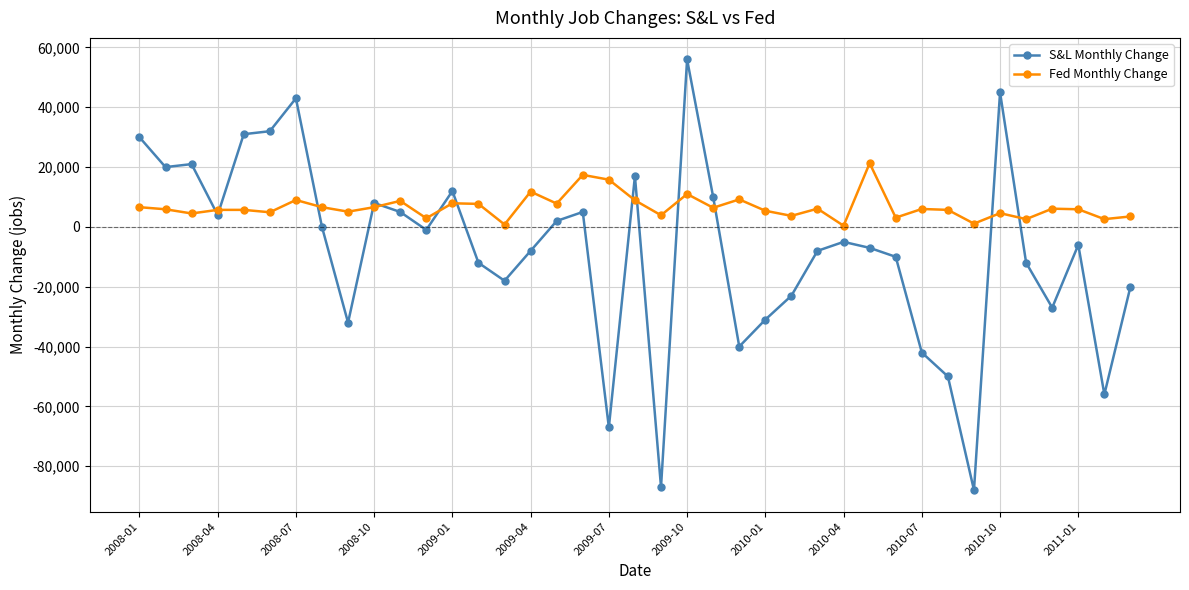

List the series in order of their overall mean, lowest first.

S&L Monthly Change, Fed Monthly Change